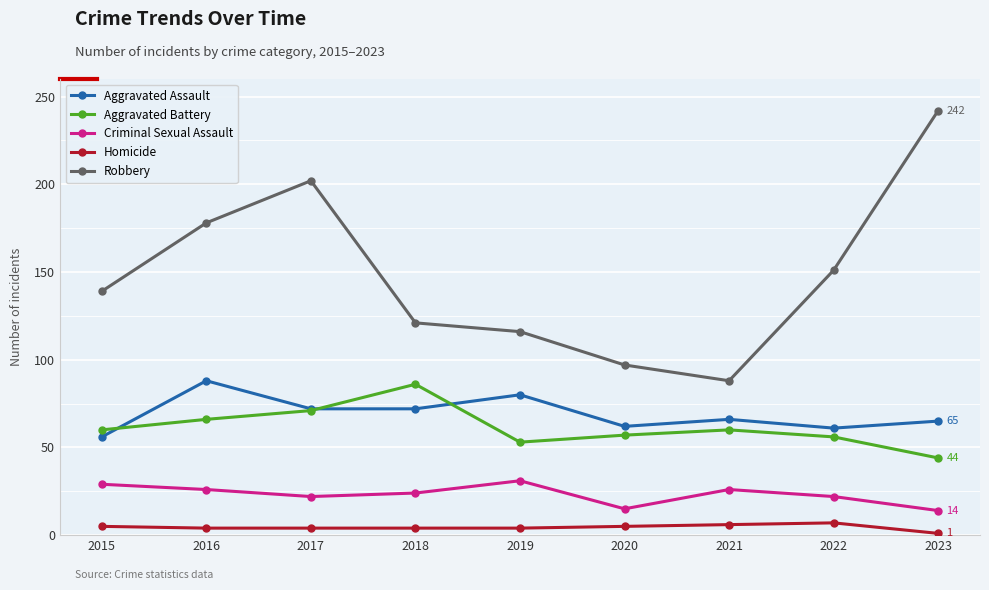

What is the total value across all series at 2016?

362